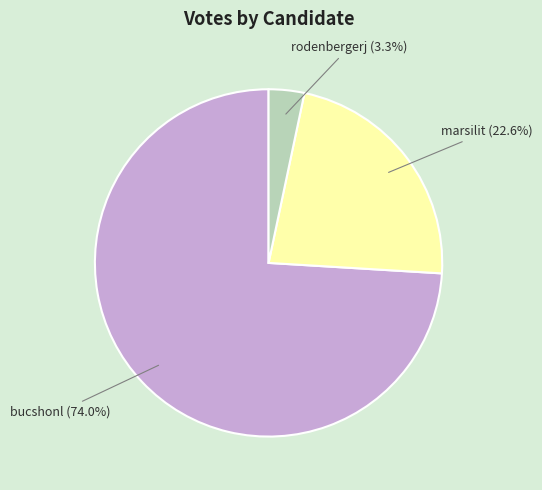

To the nearest percent, what portion does marsilit represent?

23%